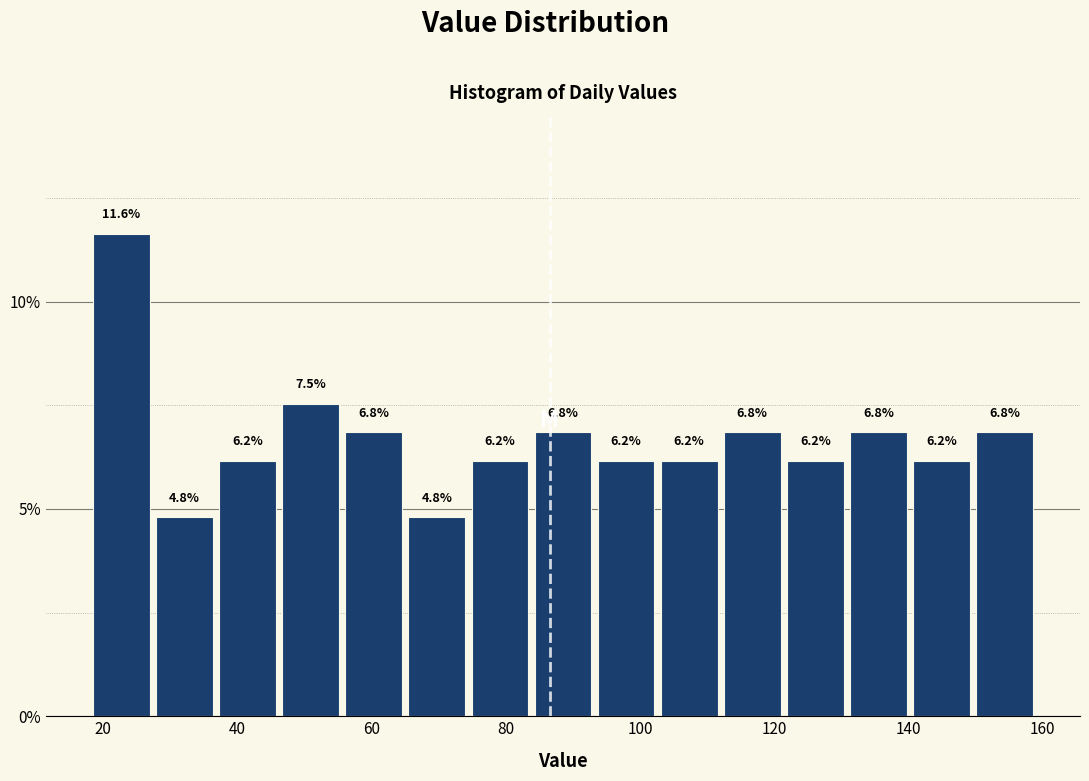

Reading left to right, list every bar in this chart as the range it spans on the x-axis followed by its height. The bar edges are not printed on the chart, so give them approximately, as read against the axis.

18.0 to 27.4: 11.6
27.4 to 36.8: 4.8
36.8 to 46.2: 6.2
46.2 to 55.6: 7.5
55.6 to 65.0: 6.8
65.0 to 74.4: 4.8
74.4 to 83.8: 6.2
83.8 to 93.2: 6.8
93.2 to 102.6: 6.2
102.6 to 112.0: 6.2
112.0 to 121.4: 6.8
121.4 to 130.8: 6.2
130.8 to 140.2: 6.8
140.2 to 149.6: 6.2
149.6 to 159.0: 6.8